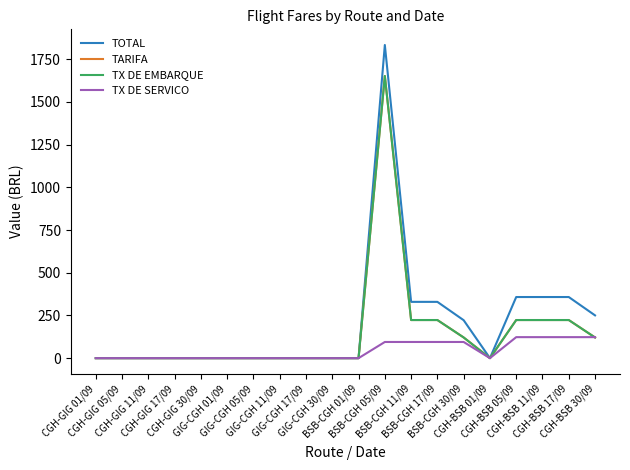

True or false: TOTAL and TX DE EMBARQUE cross at least once.

False